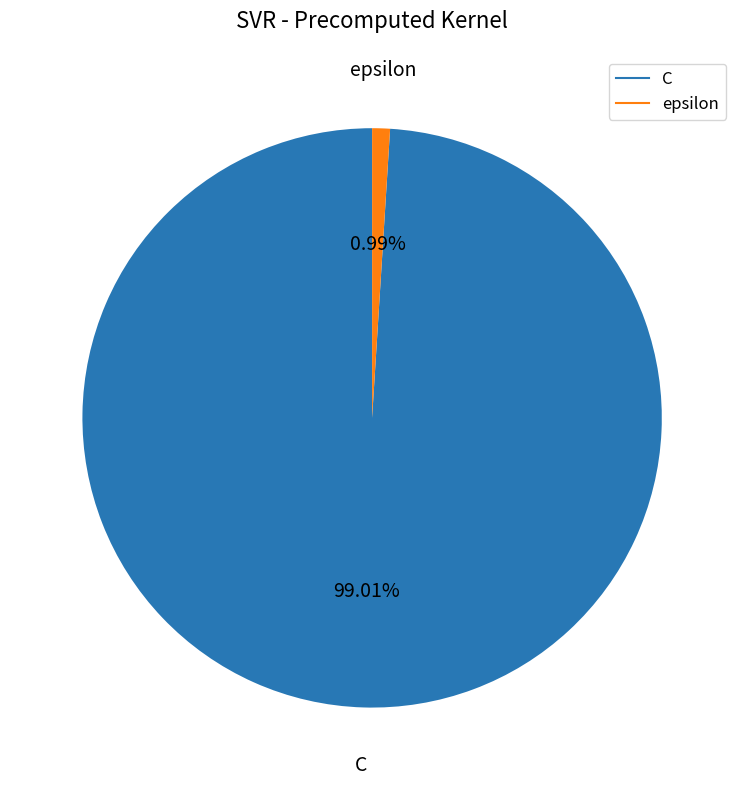

True or false: C accounts for 89% of the total.

False